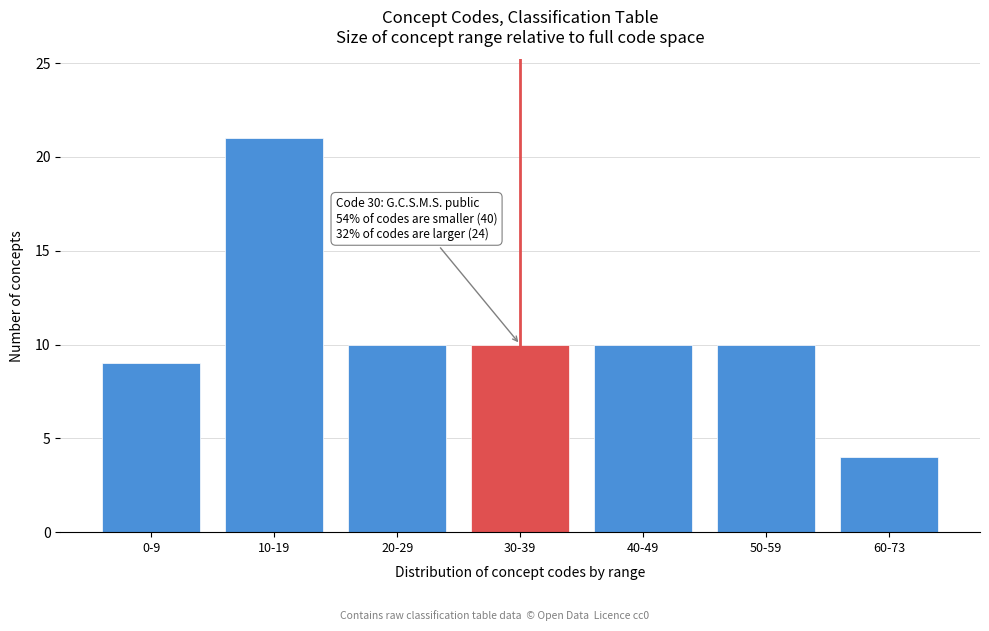

Reading left to right, transcribe all the data shown in this chart.

9	21	10	10	10	10	4